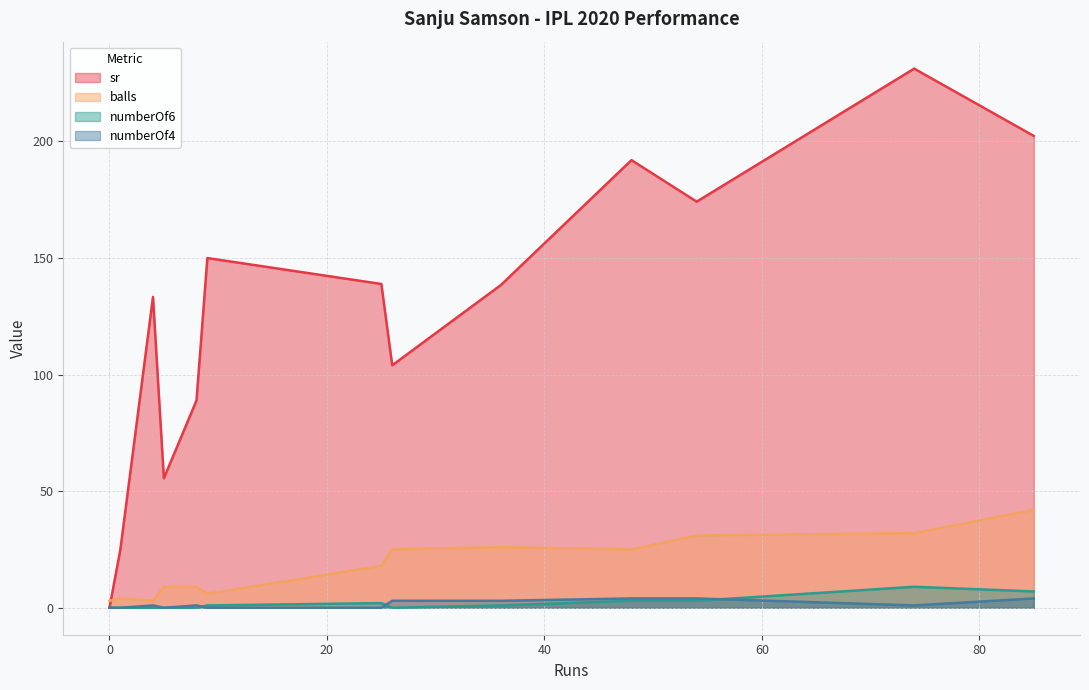

At which category is the sum across all series the highest?

74